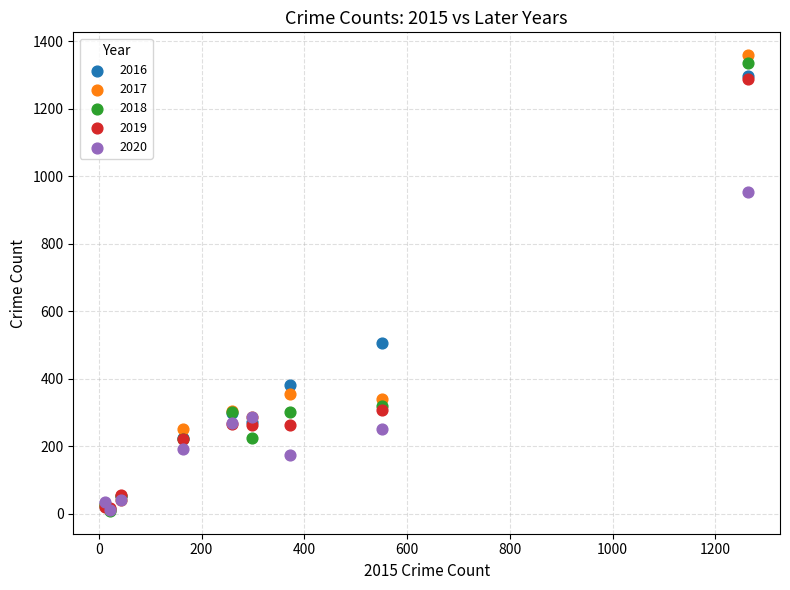

Which series has the widest spread of Y values?

2017